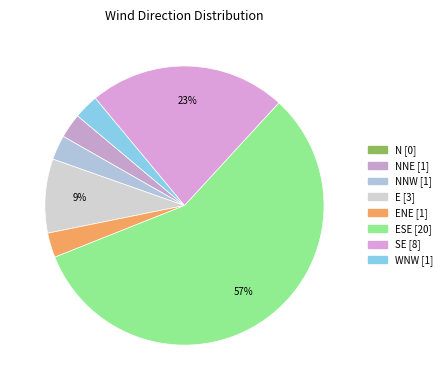

Which category has the smallest portion of the pie?

N